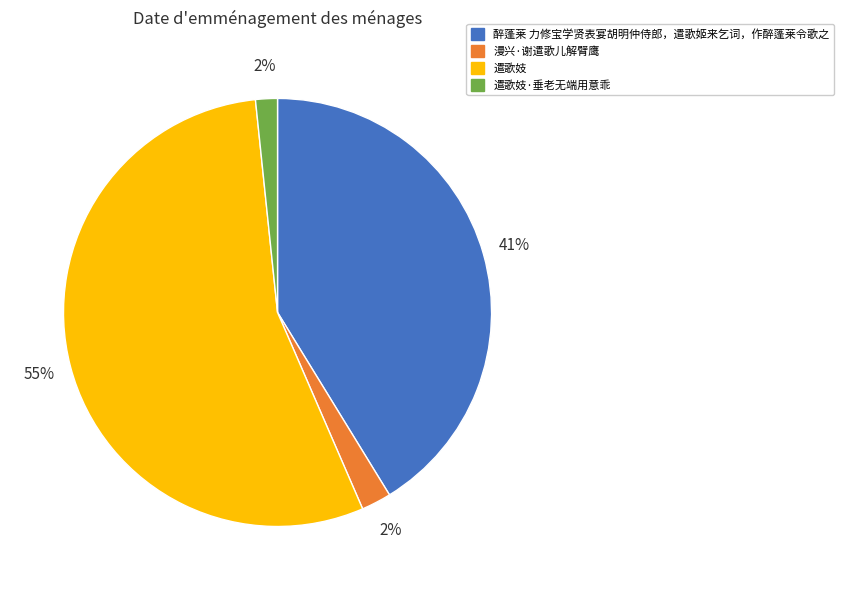

Which slice is the largest?

遣歌妓